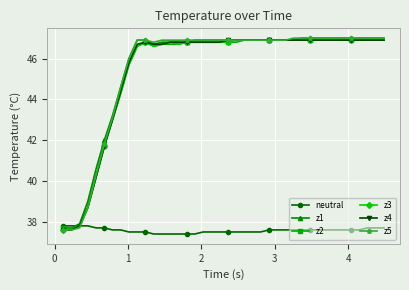

At how many categories does at least one series exceed 44?

33